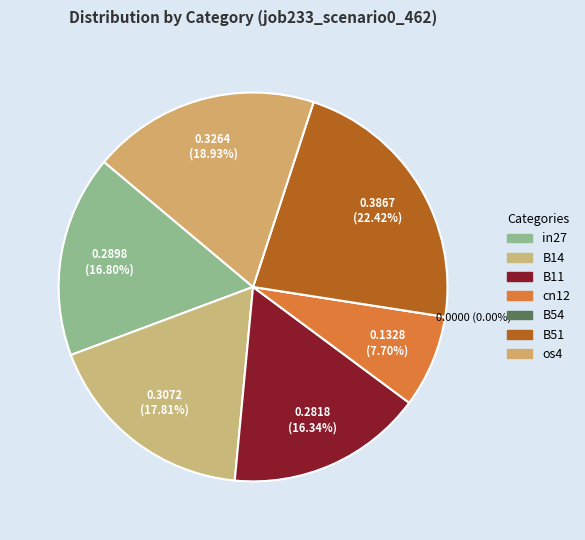

How many slices are in this pie chart?

7